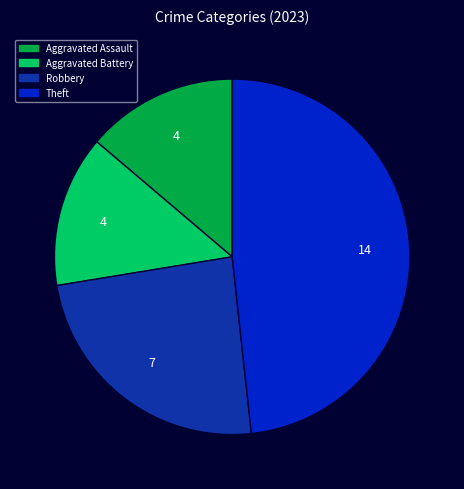

Combined, do Aggravated Assault and Theft account for over 50%?

Yes